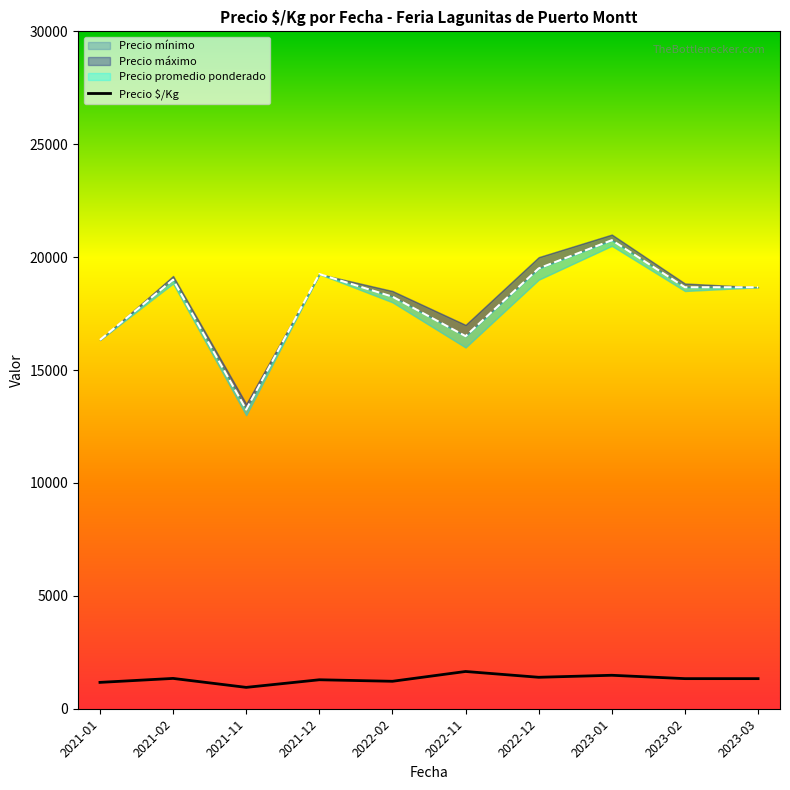

At which category does the chart reach its peak across all series?

2022-11